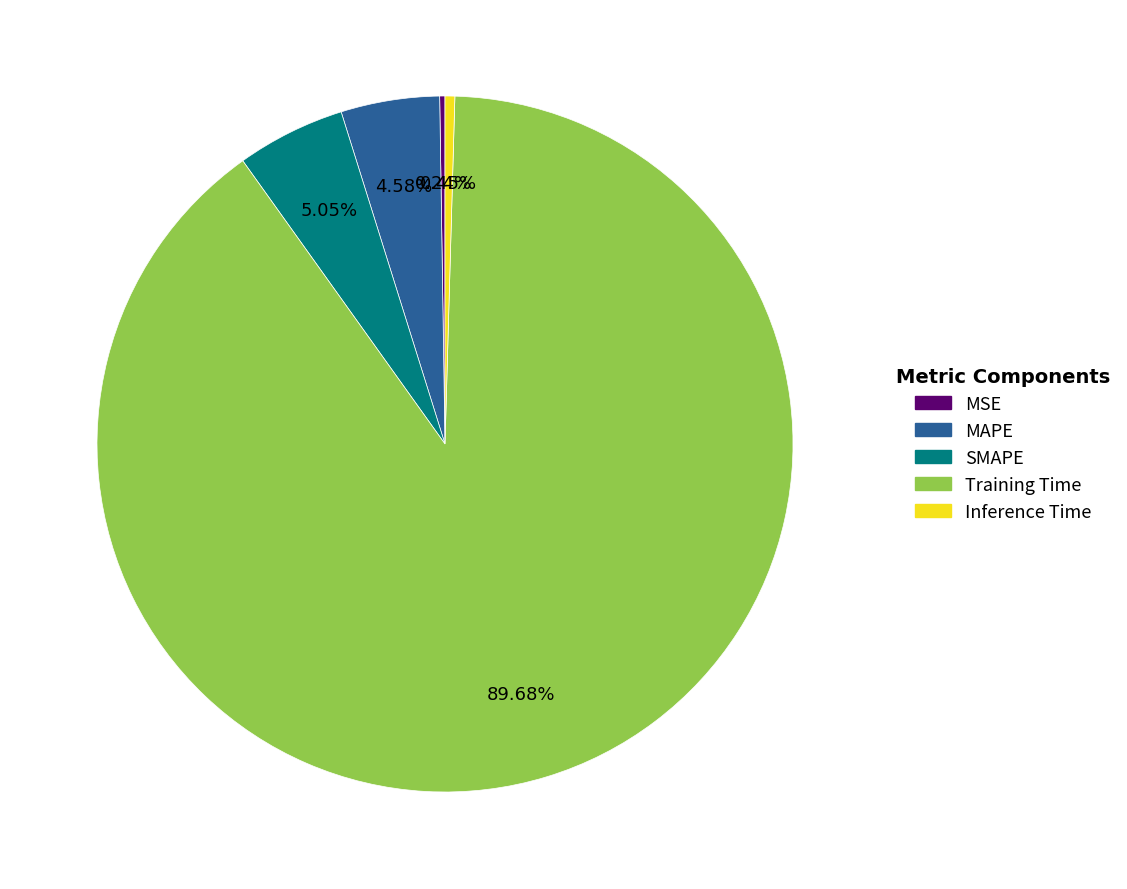

Combined, do Training Time and MAPE account for over 50%?

Yes